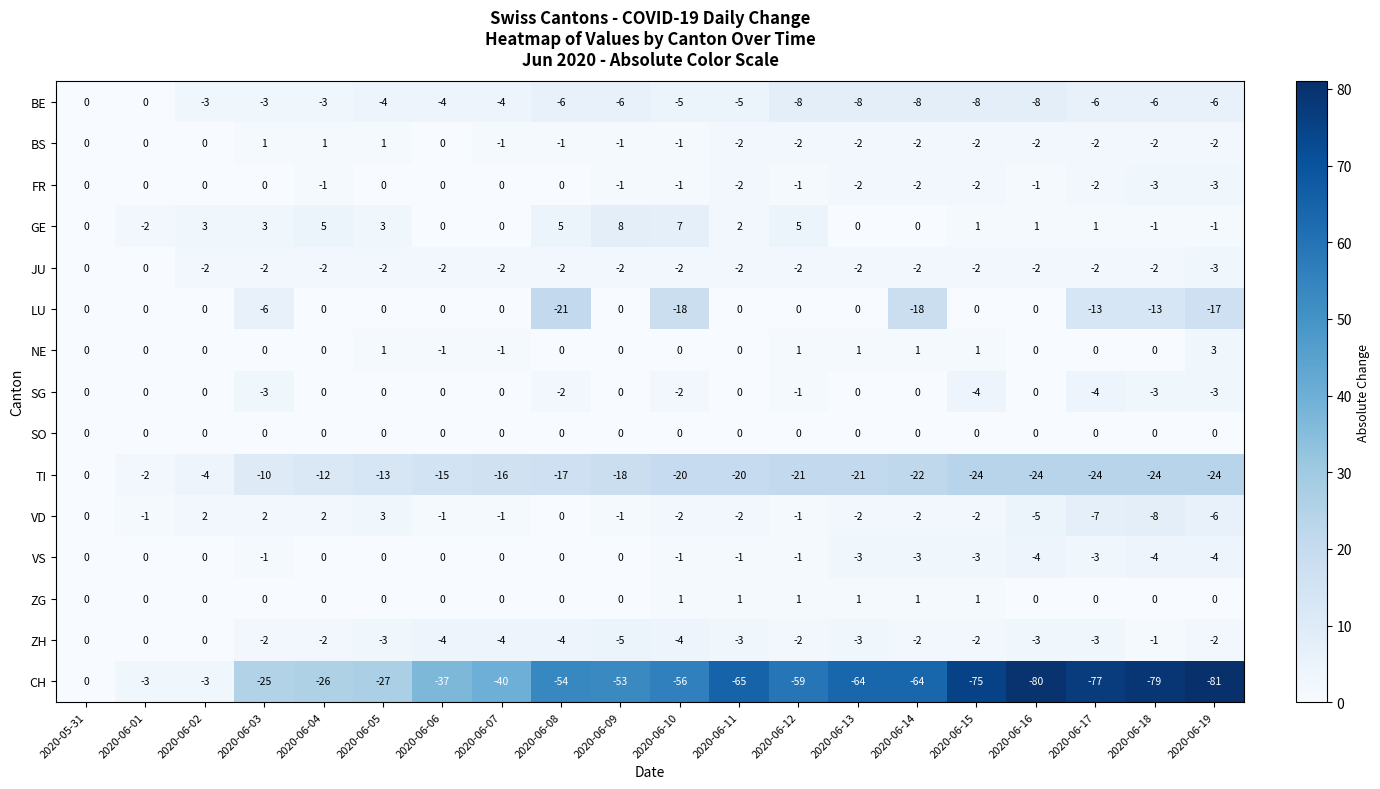

Count the number of categories in the chart.

20